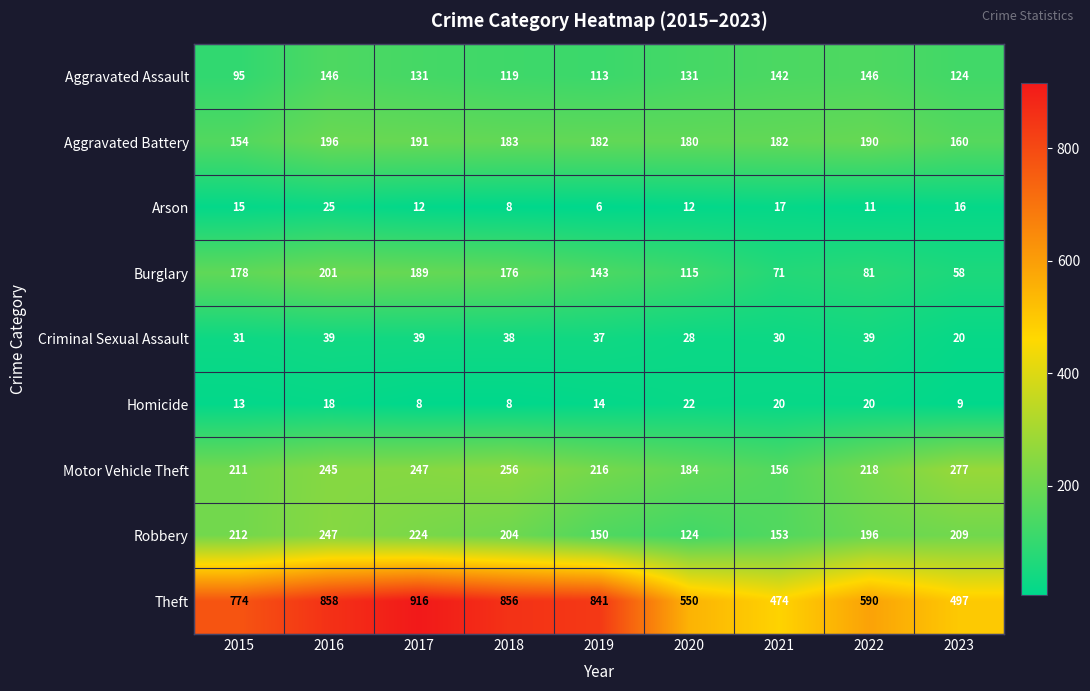

What is the sum of the Theft values at 2018 and 2021?

1330